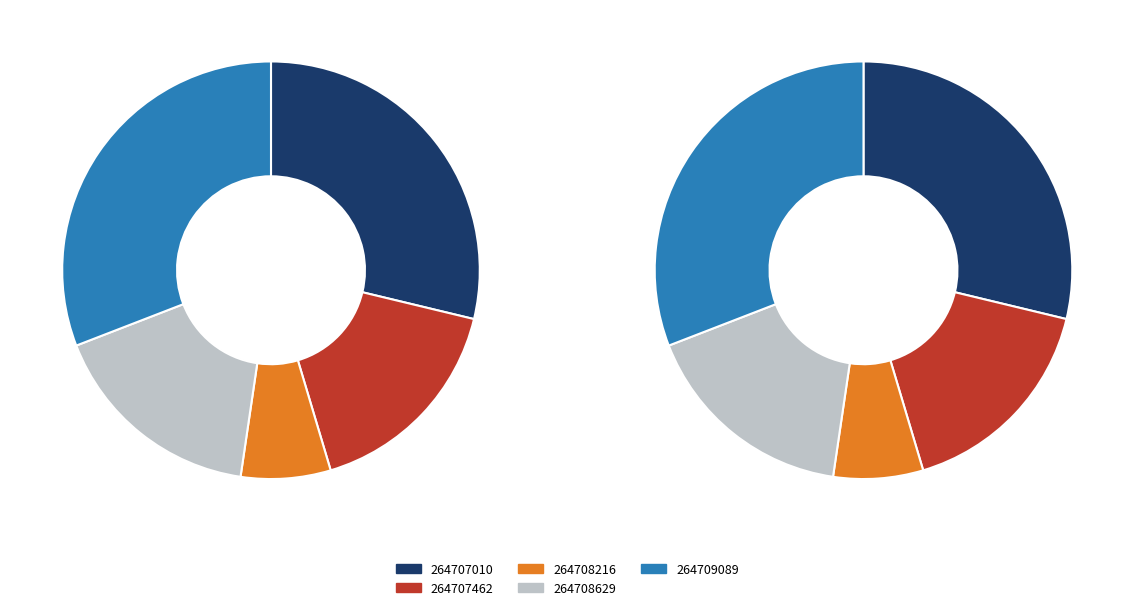

Rank the categories by value from lowest to highest.

264708216, 264707462, 264708629, 264707010, 264709089